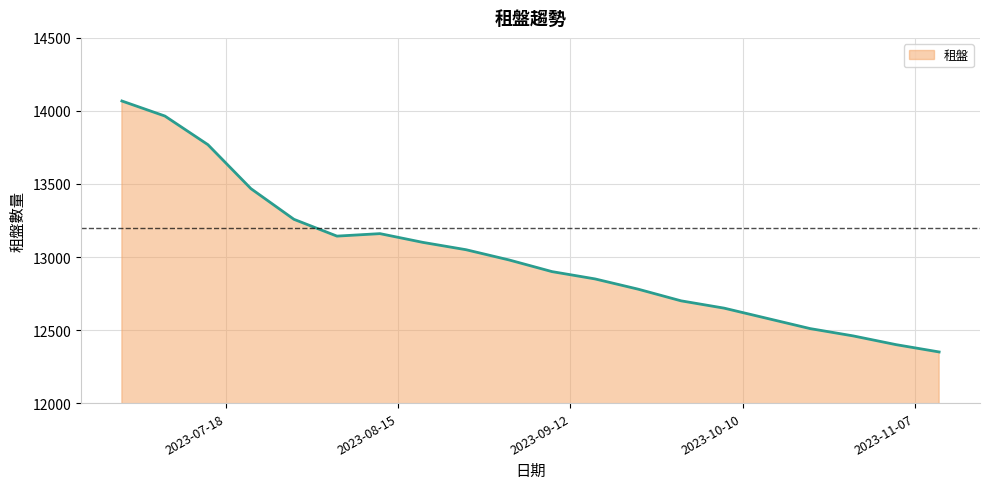

What is the difference between the second highest and second lowest values?

1565